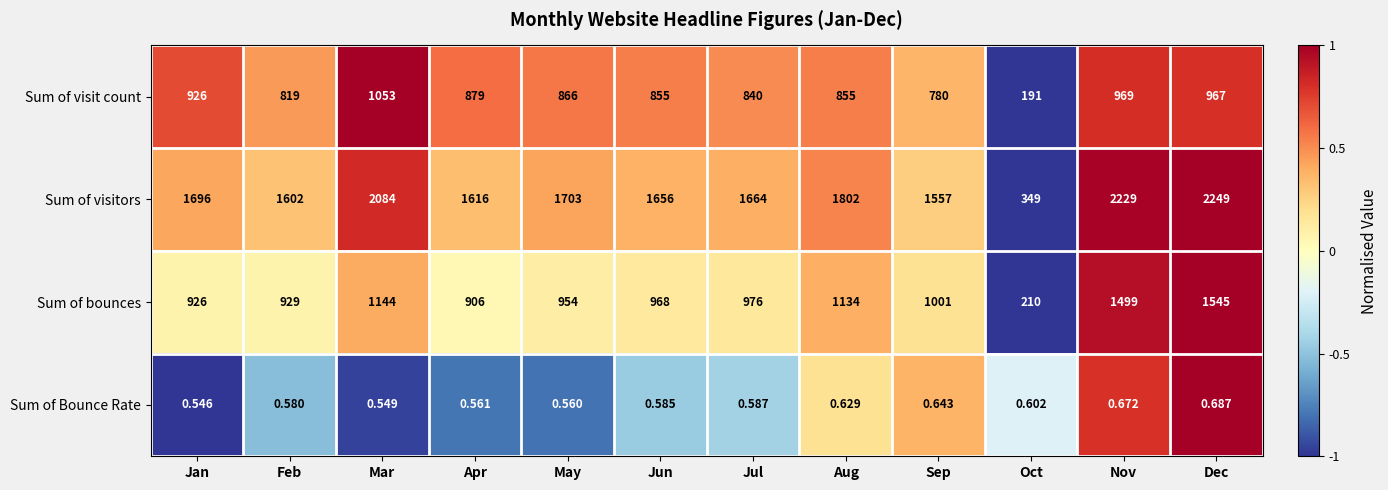

At which category is the sum across all series the highest?

Dec